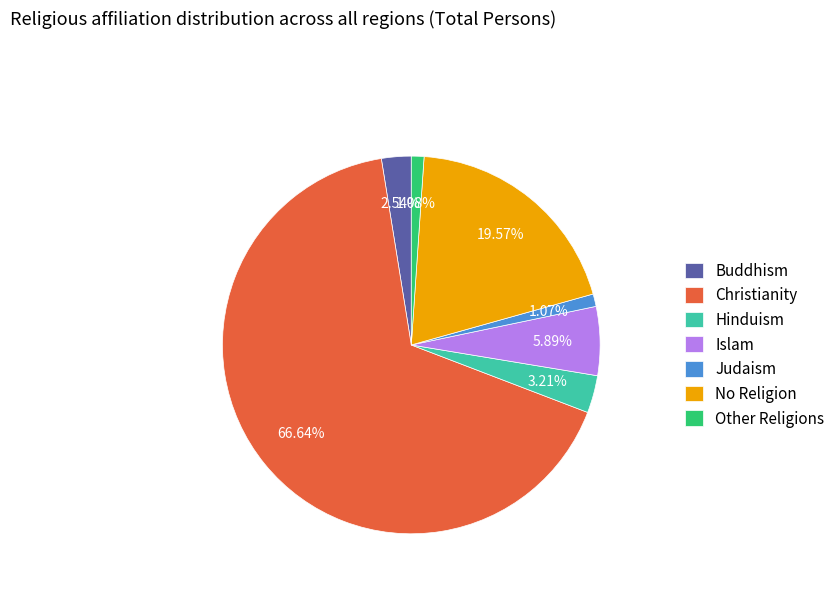

True or false: Buddhism accounts for 3% of the total.

True